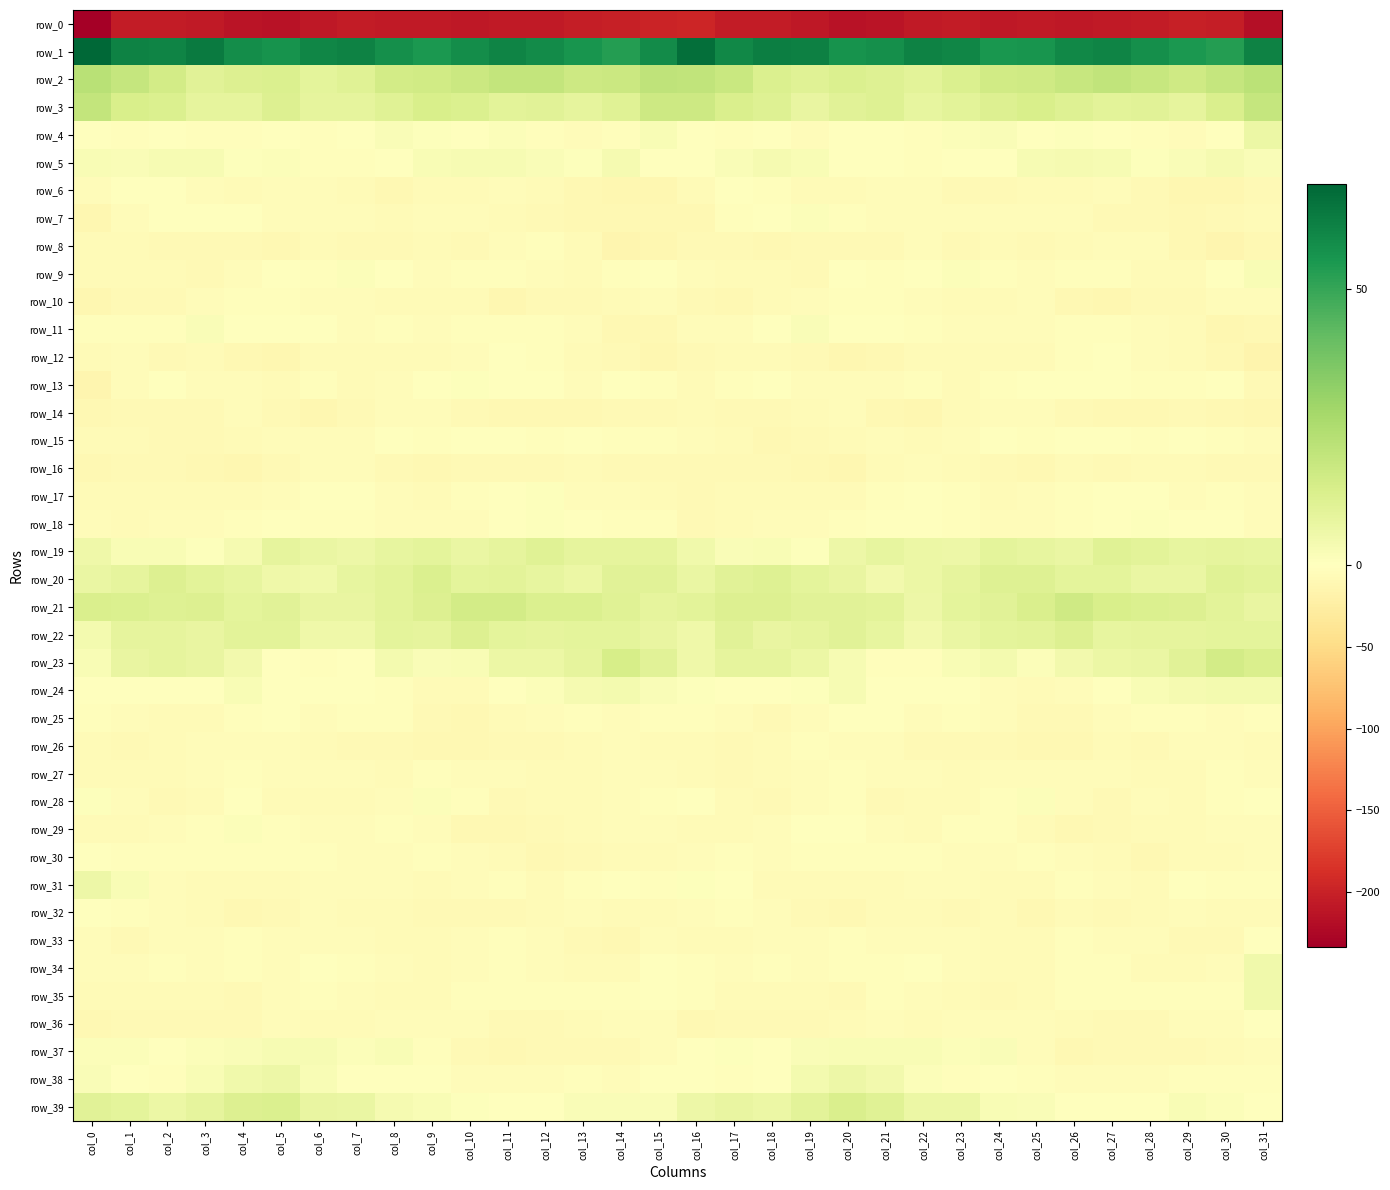

What is the difference between the maximum and second lowest values in the row_4 series?

11.2